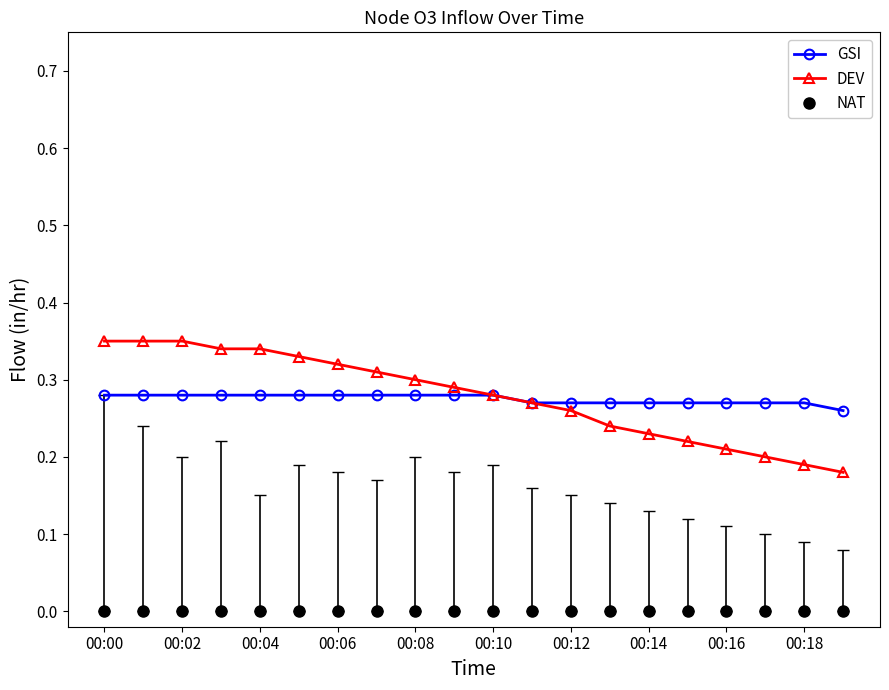

True or false: NAT and GSI intersect in this chart.

False